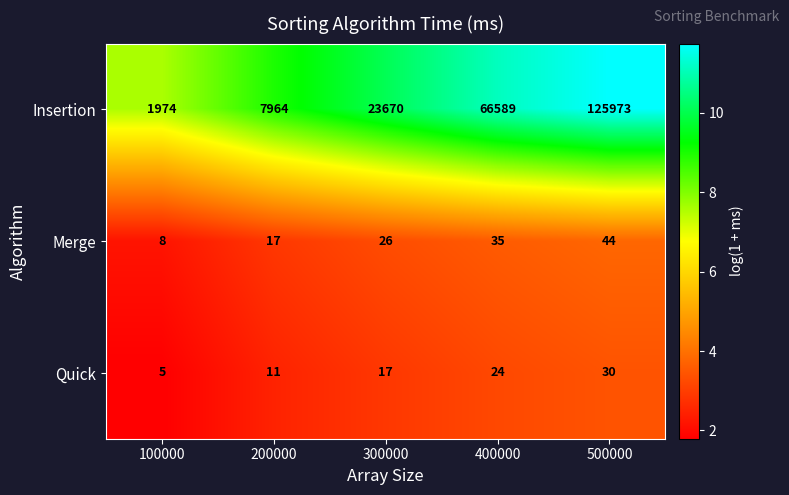

Reading left to right, what are all the values shown in this chart?

Insertion: 100000=1974	200000=7964	300000=23670	400000=66589	500000=125973
Merge: 100000=8	200000=17	300000=26	400000=35	500000=44
Quick: 100000=5	200000=11	300000=17	400000=24	500000=30